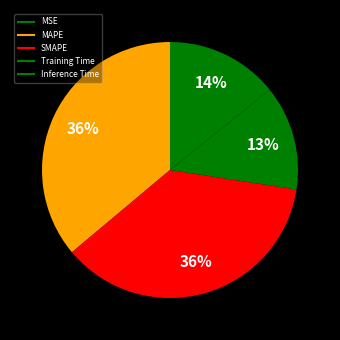

Is the sum of Inference Time and Training Time greater than half?

No